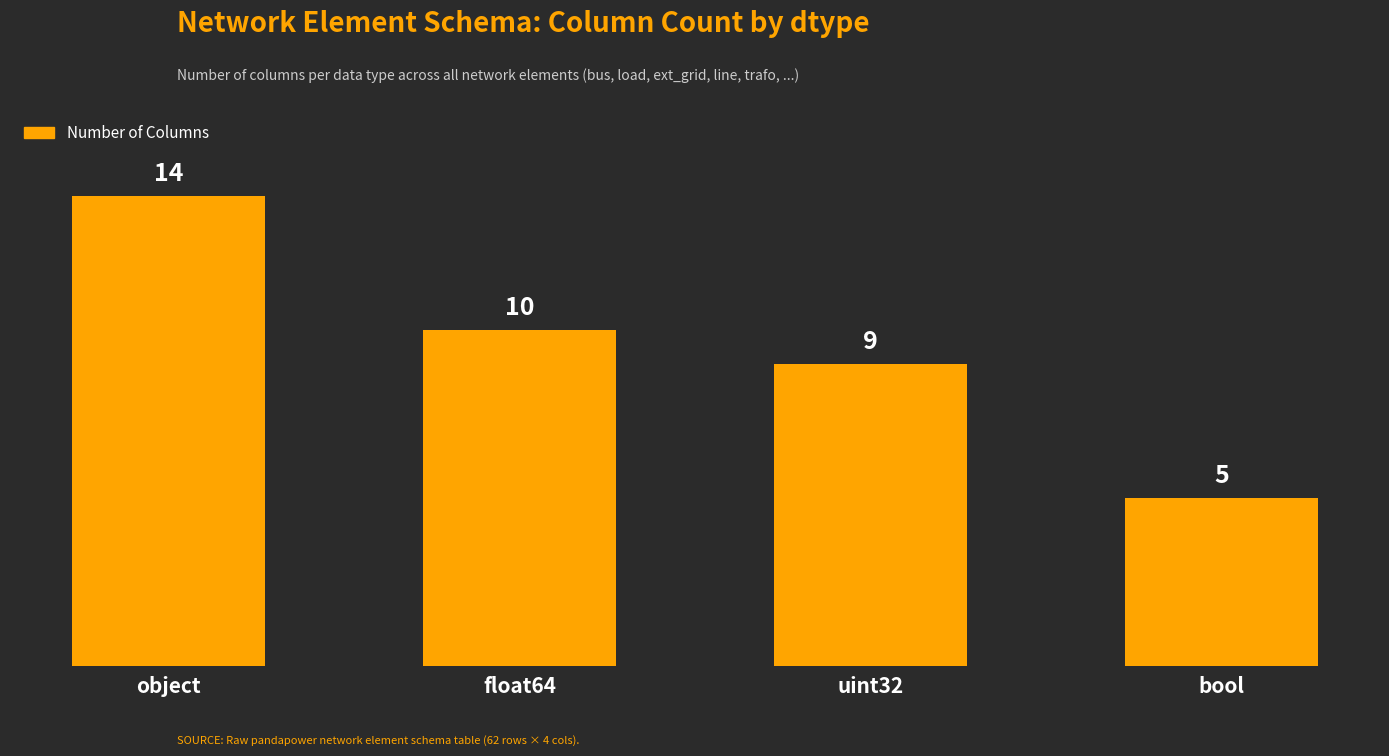

How many data points does each series have?

4